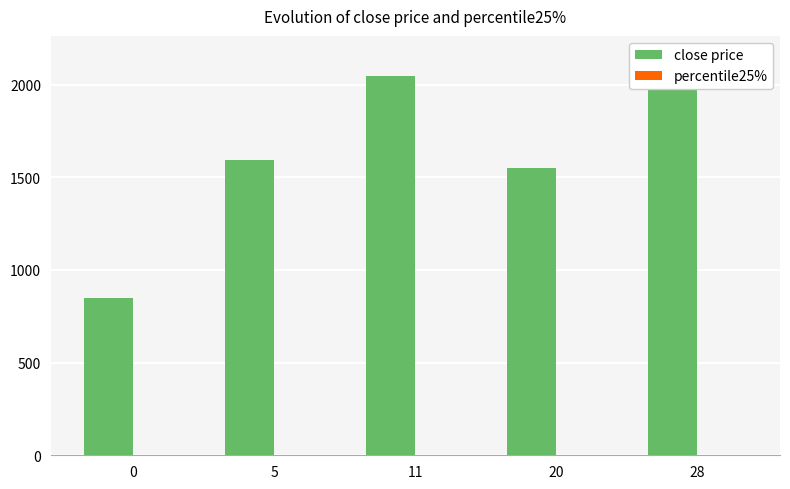

What is the difference between the highest and lowest values at 11?

2046.3